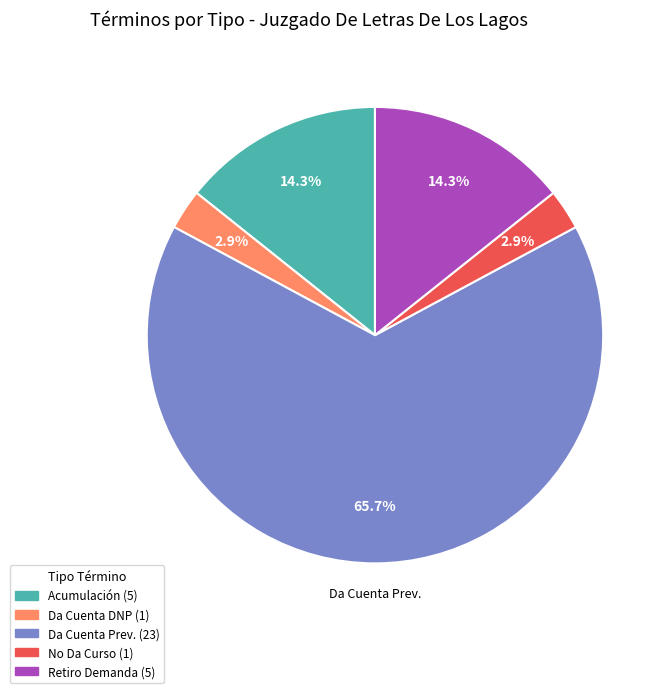

Does any single category account for the majority?

Yes